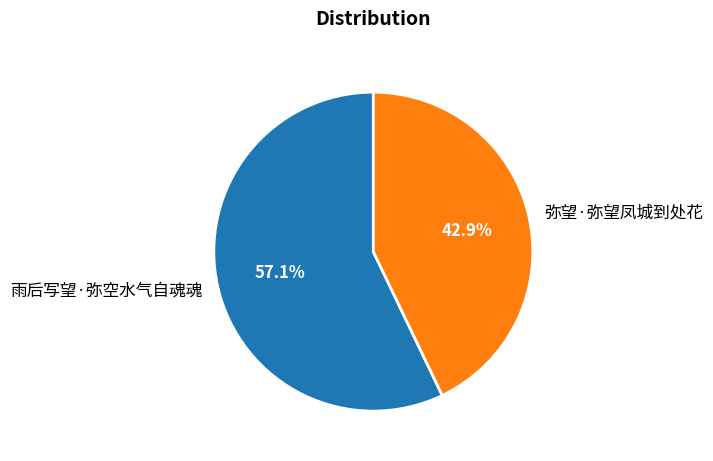

To the nearest percent, what is the difference between the 雨后写望·弥空水气自魂魂 and 弥望·弥望凤城到处花 slice percentages?

14%